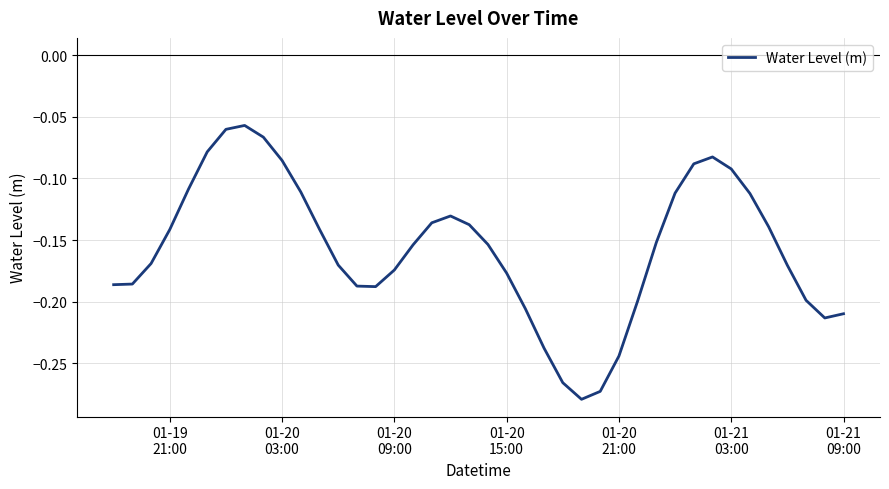

What is the smallest value displayed?

-0.3